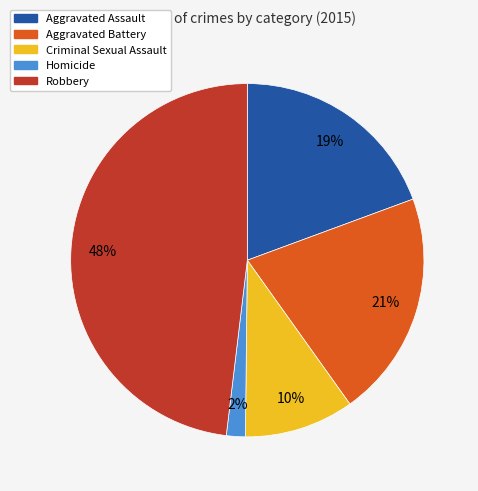

Do Criminal Sexual Assault and Aggravated Battery together represent more than half of the pie?

No